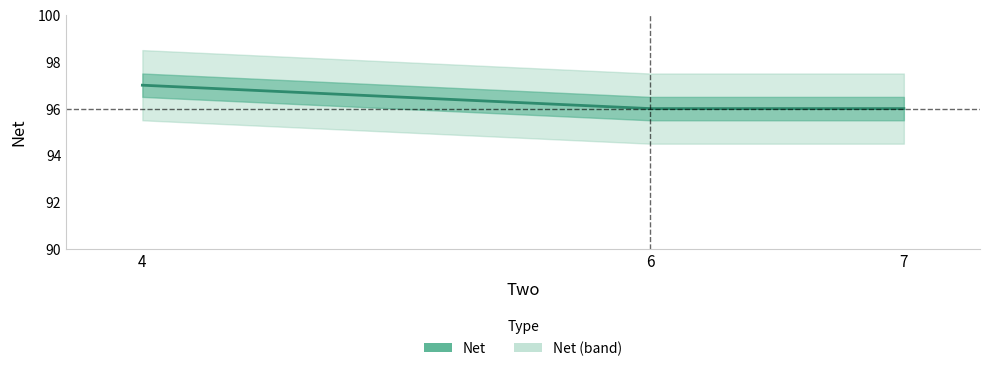

Reading right to left, list all the values displayed in this chart.

96	96	97